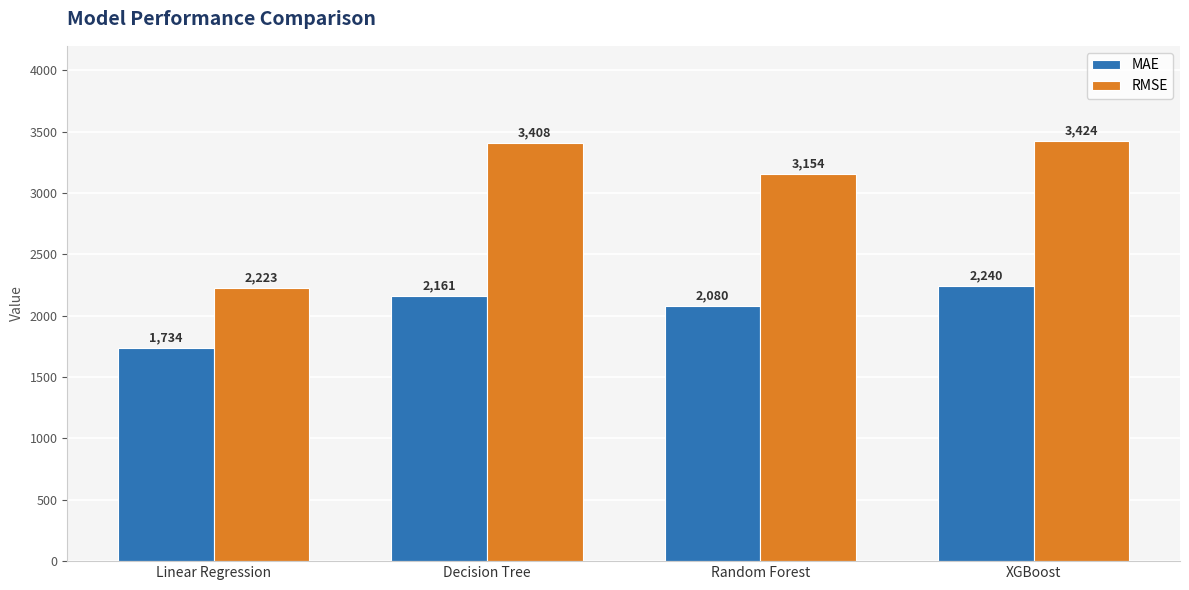

What position from the left is Linear Regression?

1